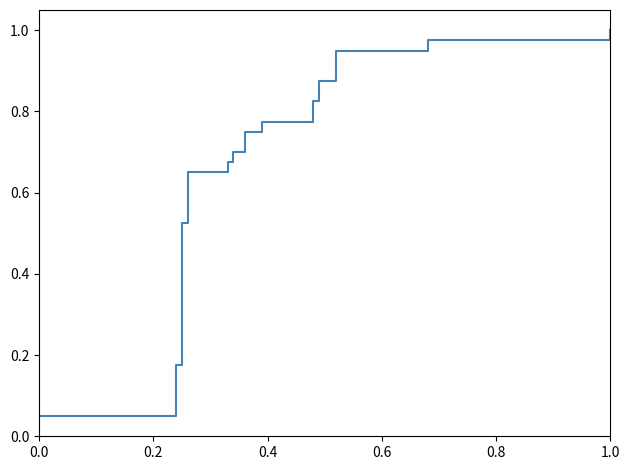

What is the label of the 38th point from the right?

0.4